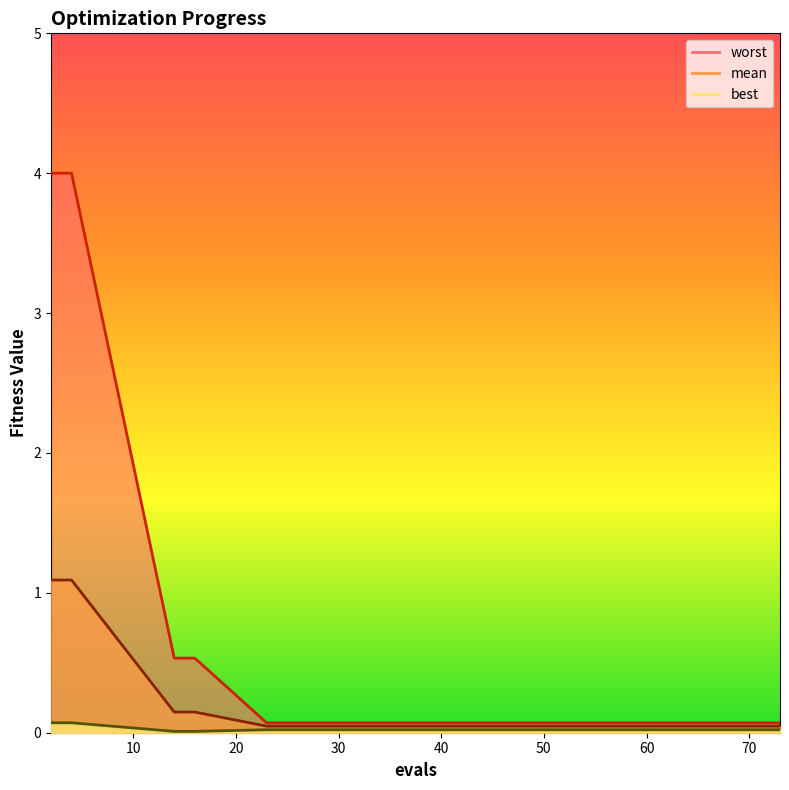

True or false: best has more than 1 points higher than both neighbors.

False